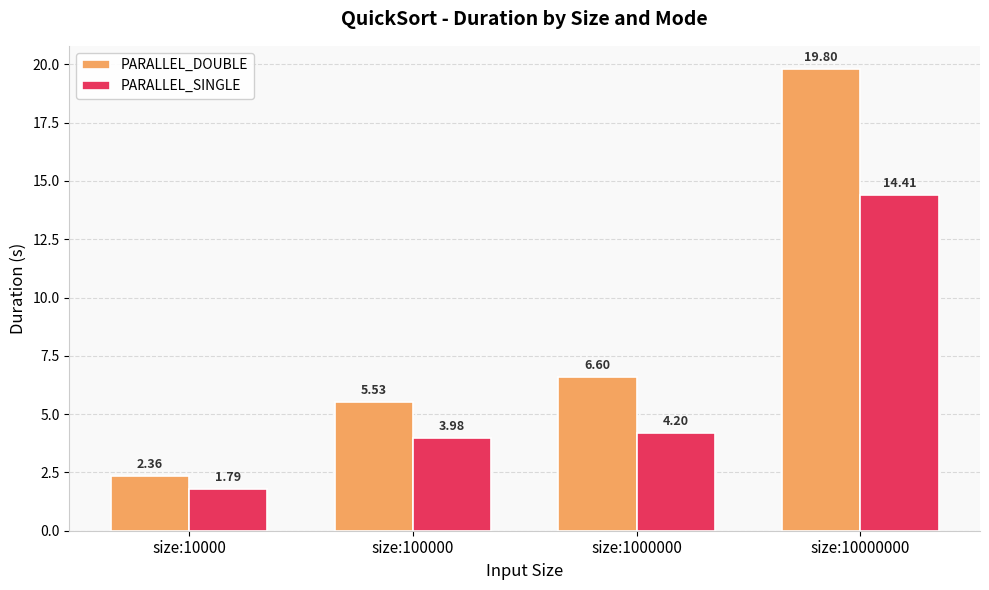

Which series has the widest spread of values?

PARALLEL_DOUBLE